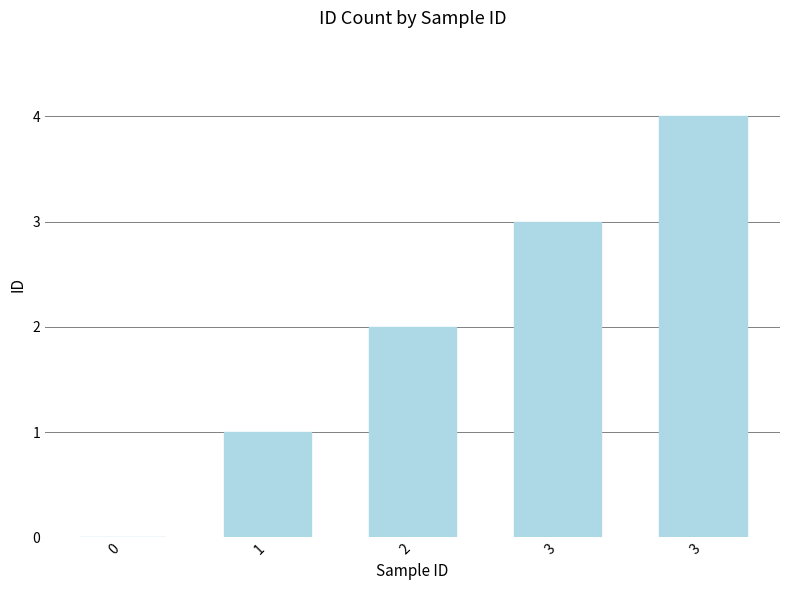

Are the bars horizontal?

No